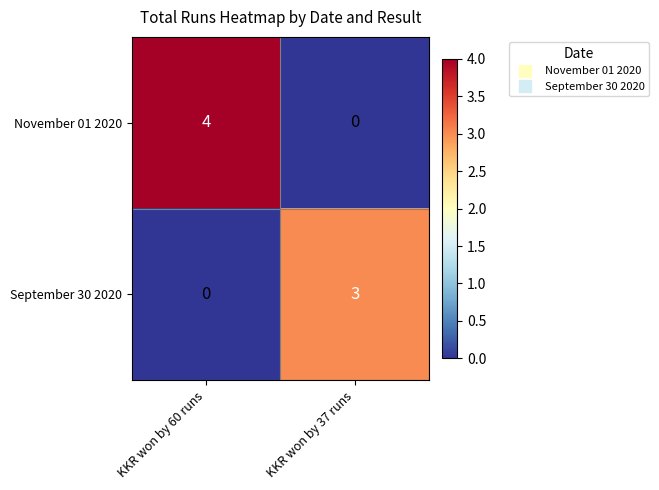

What is the sum of all September 30 2020 values?

3